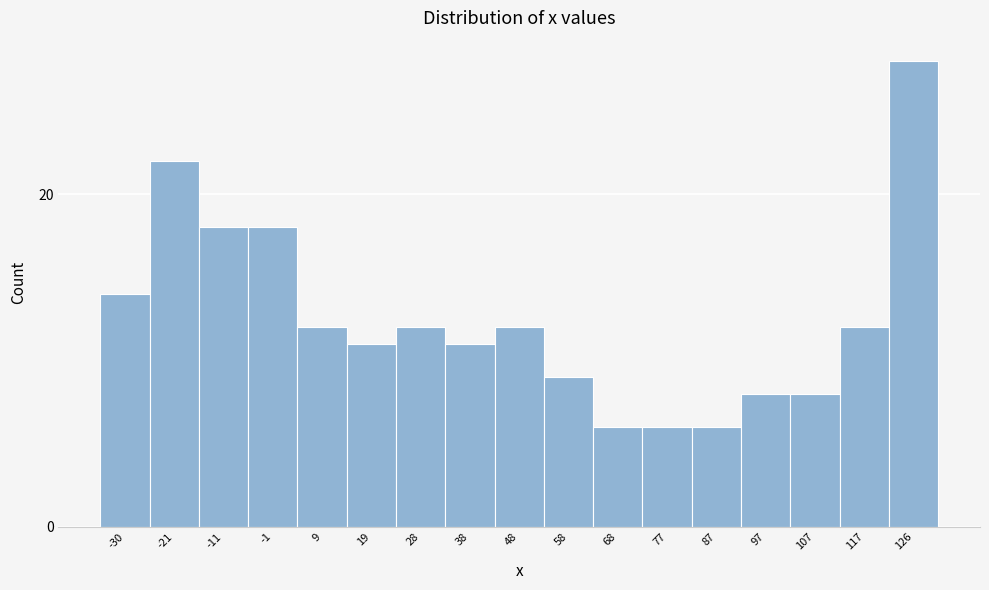

Reading left to right, what are all the values shown in this chart?

-30=14	-21=22	-11=18	-1=18	9=12	19=11	28=12	38=11	48=12	58=9	68=6	77=6	87=6	97=8	107=8	117=12	126=28